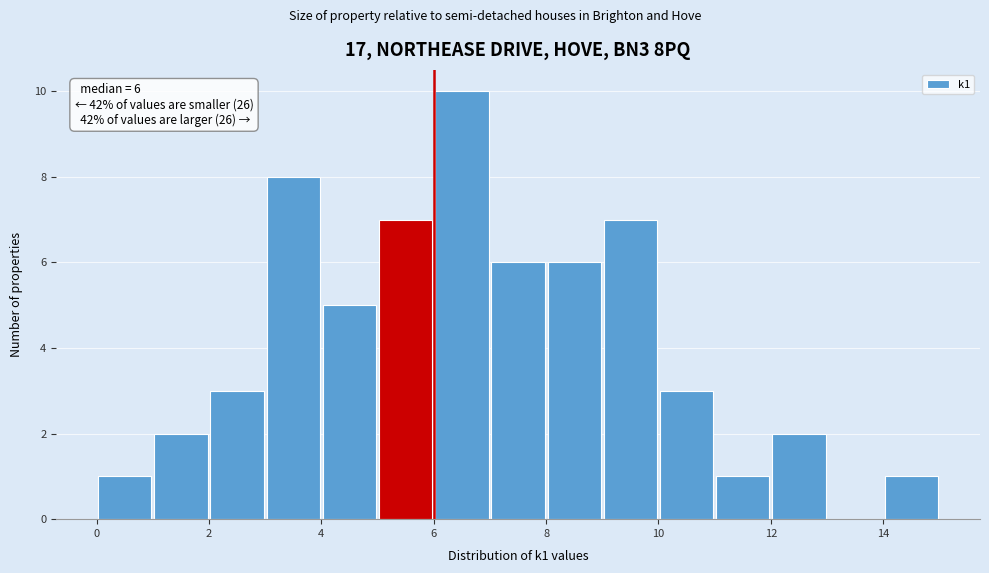

Over which range of the x-axis is the bar tallest?

6 to 7